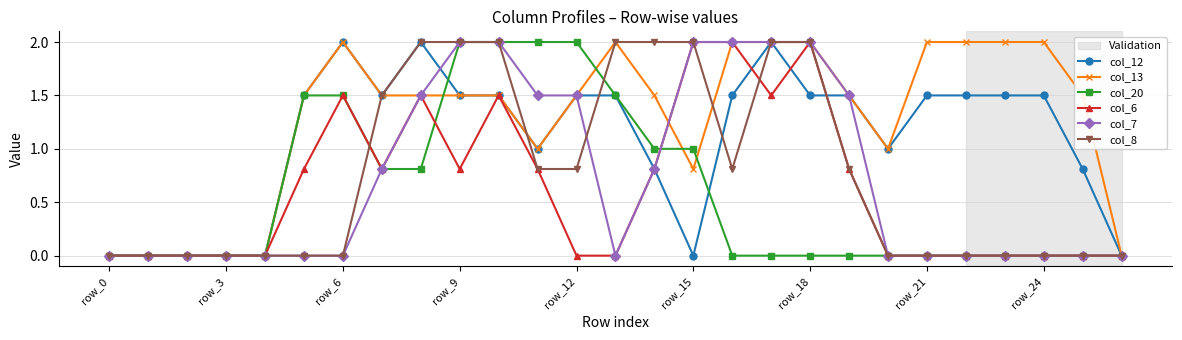

Which series has the largest total across all categories?

col_13